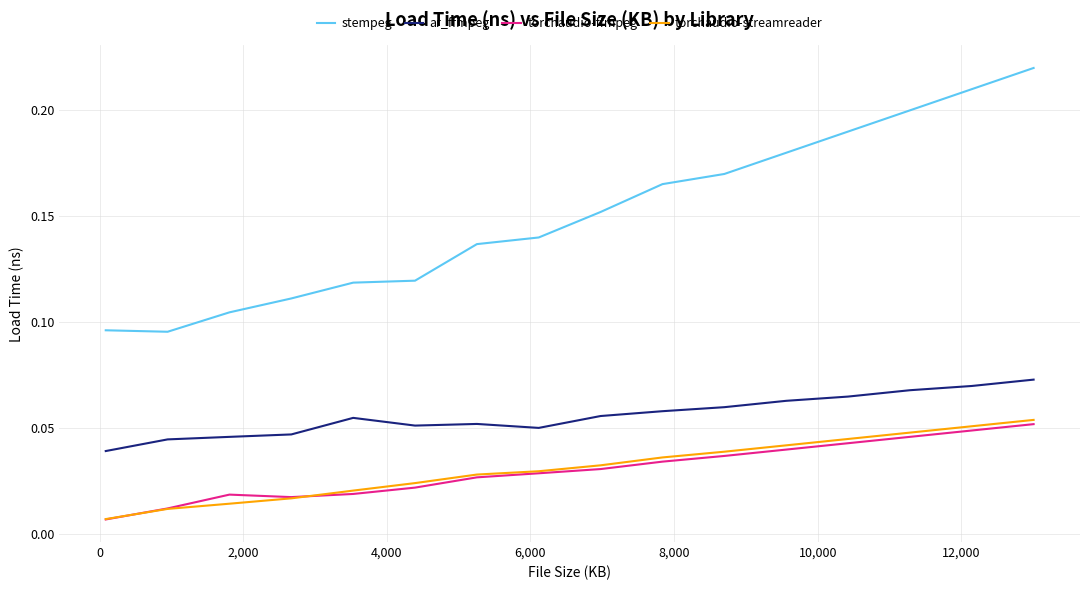

How many interior local peaks does the torchaudio-ffmpeg series have?

1